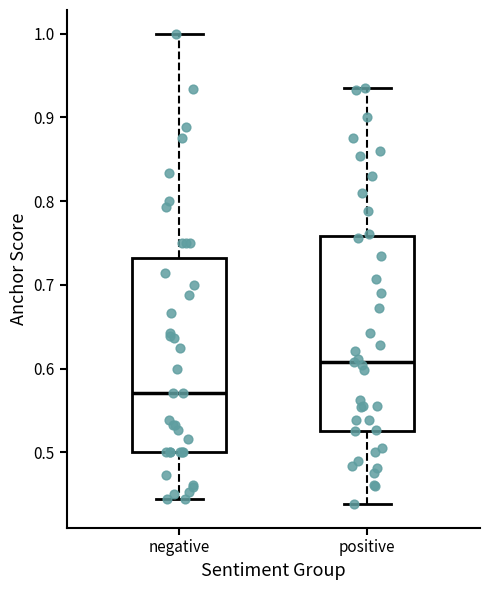

Reading left to right, transcribe this box plot: for each box, give where its median line is, the range the box spans, and where its two whiskers end, as read against the y-axis. The values are not printed on the chart, so give them approximately, as read against the axis.

negative: median 0.57, box 0.50 to 0.73, whiskers 0.44 to 1.00
positive: median 0.61, box 0.53 to 0.76, whiskers 0.44 to 0.93